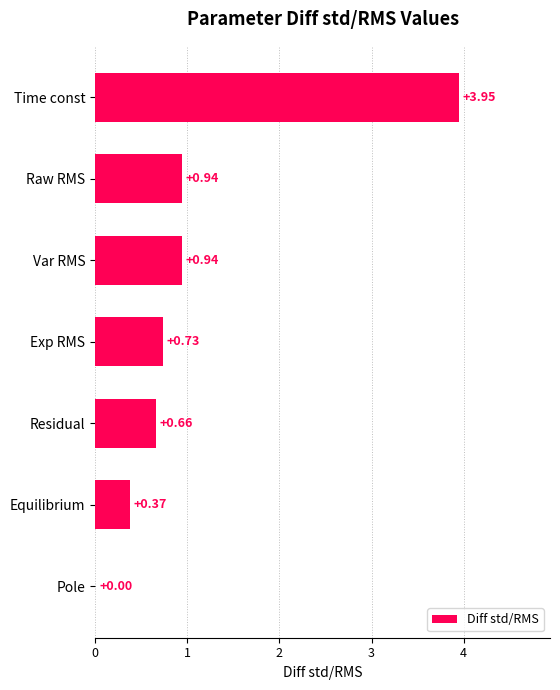

Which category has the highest value across all series?

Time const